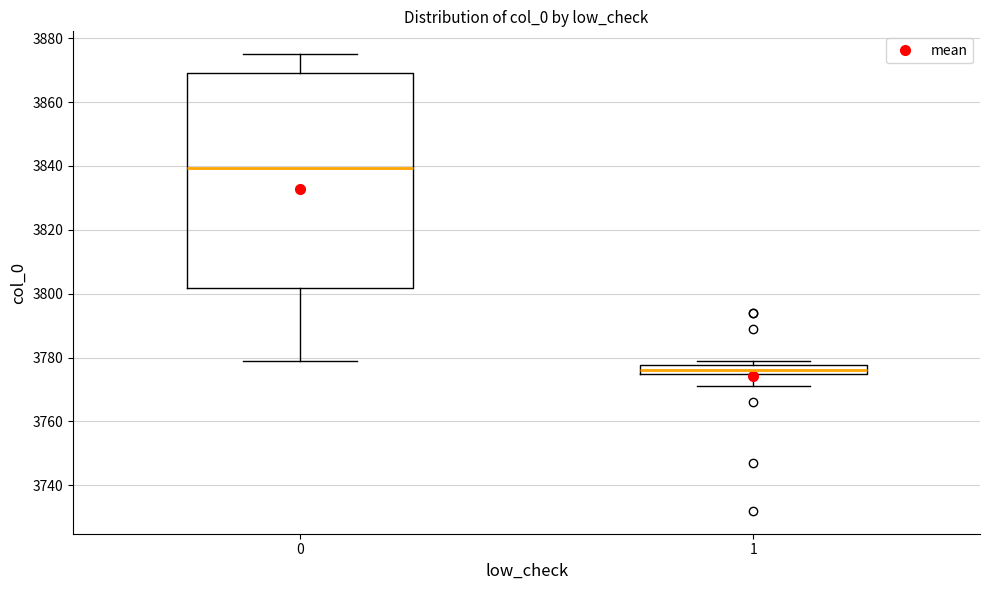

Which box is the tallest, from its lower edge to its upper edge?

0